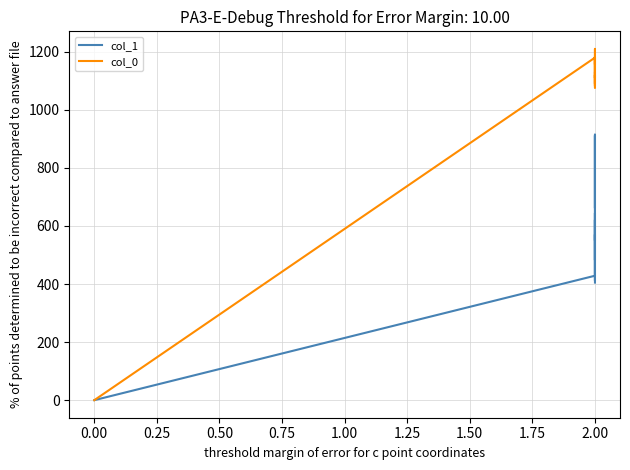

How many values in the col_1 series exceed 570?

9